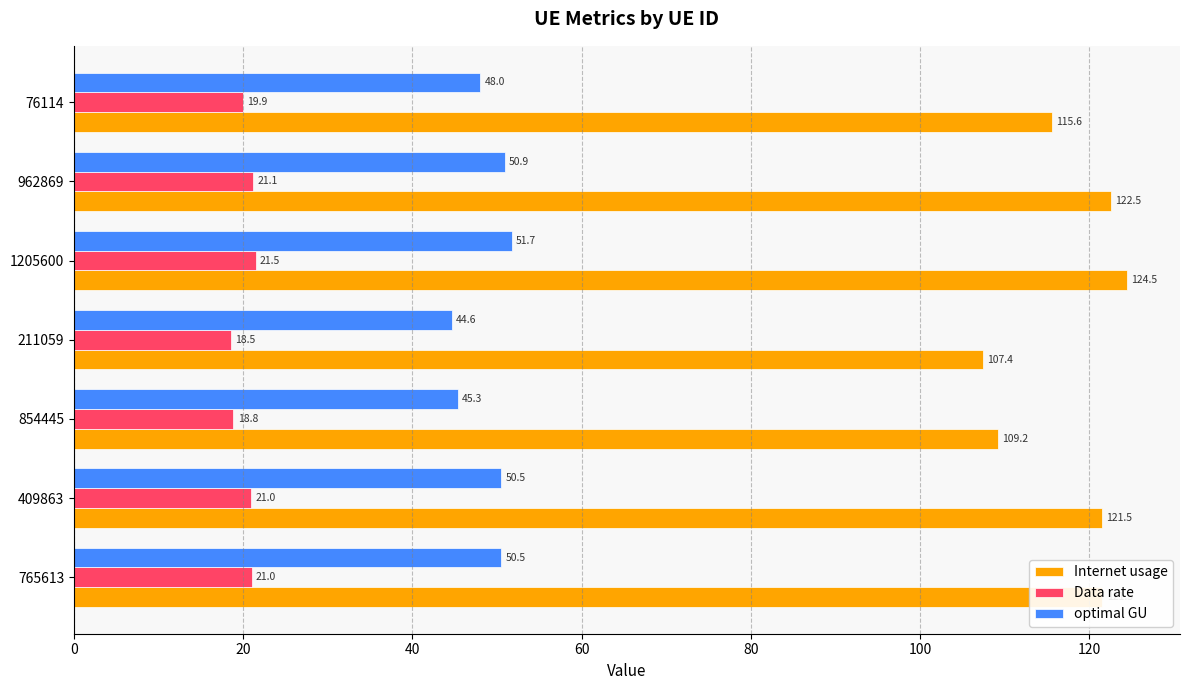

What is the average value of the optimal GU series?

48.8